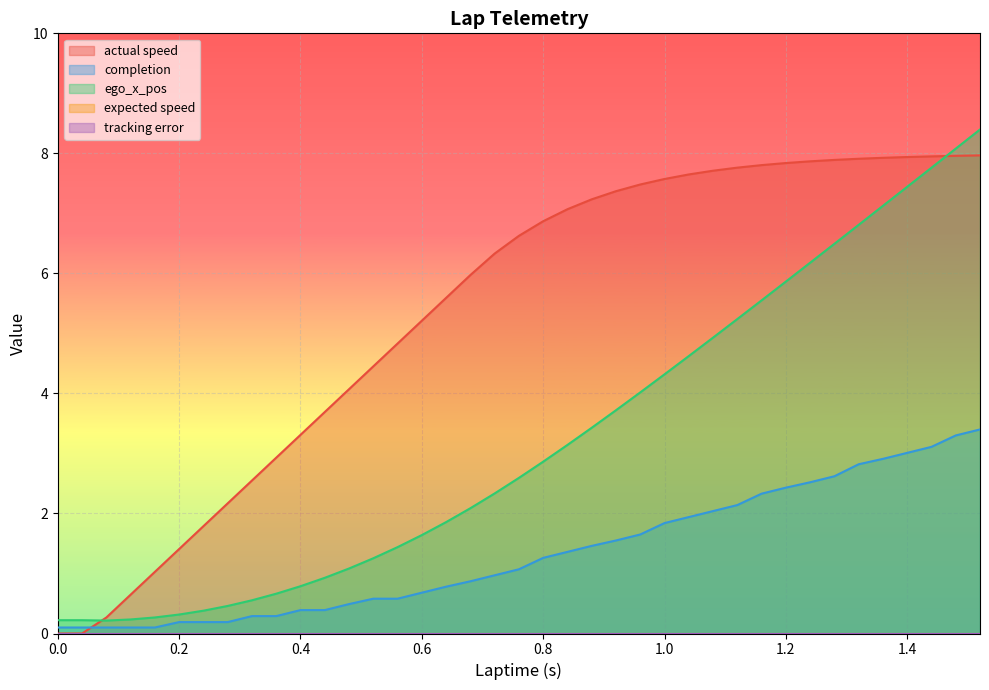

Which series has the largest range (max minus min)?

ego_x_pos